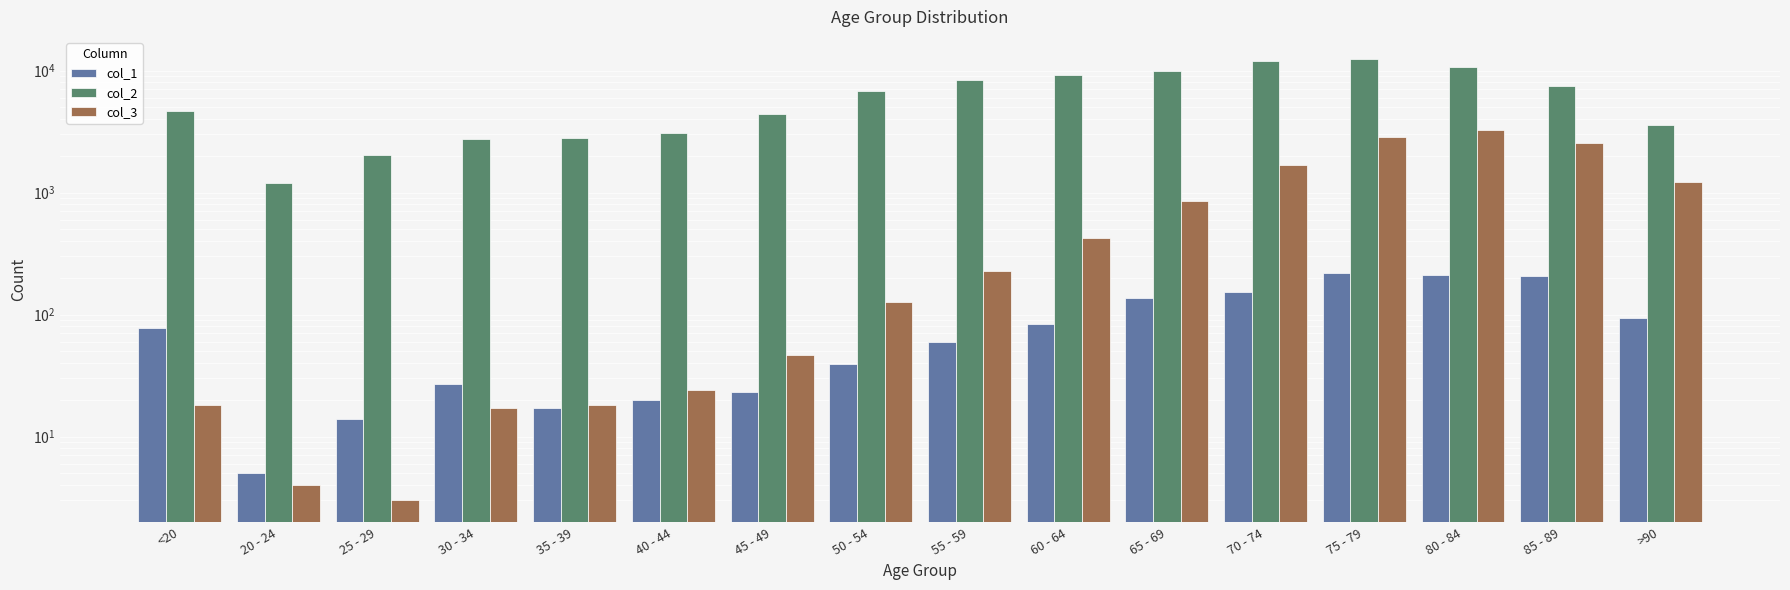

What is the minimum value shown in the chart?

3